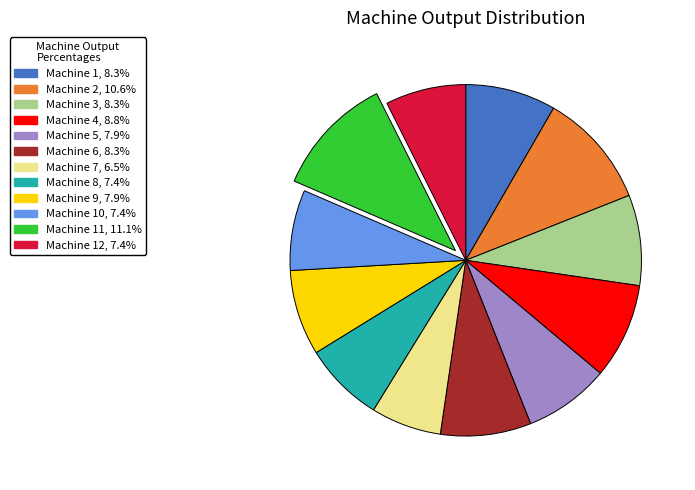

Is the sum of Machine 6, 8.3% and Machine 9, 7.9% greater than half?

No